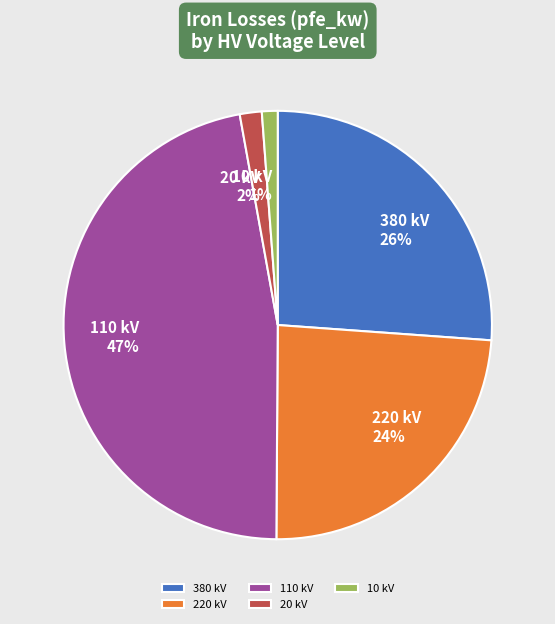

How many slices are in this pie chart?

5